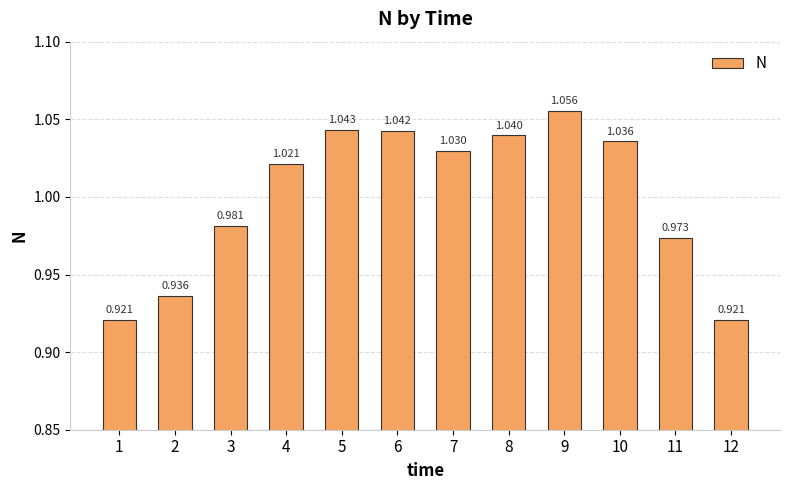

What is the smallest value displayed?

0.9